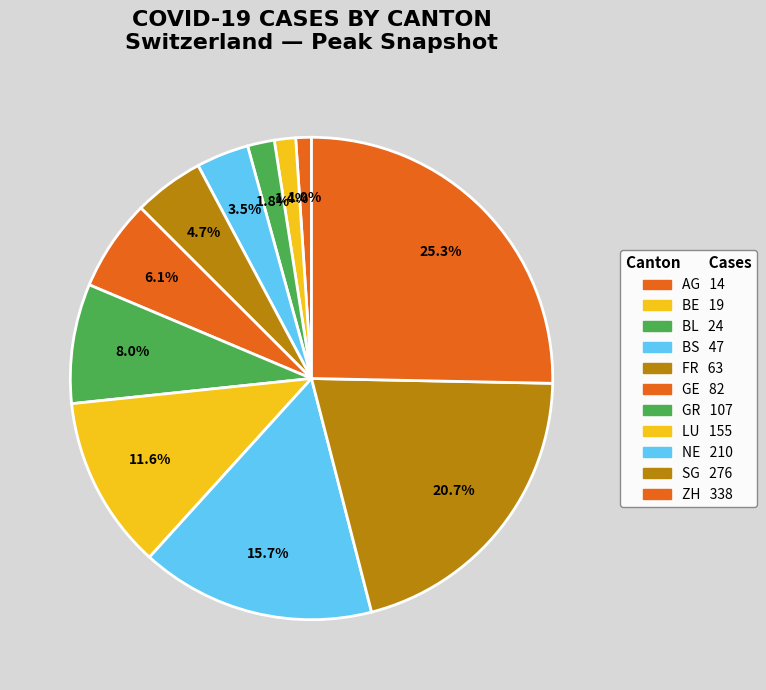

To the nearest percent, what is the combined percentage of SG and BE?

22%